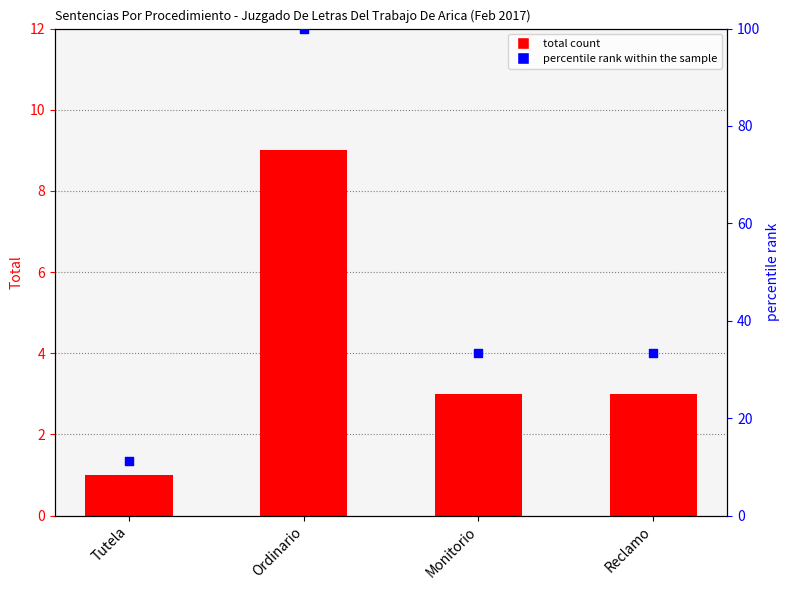

At which category is the sum across all series the highest?

Ordinario